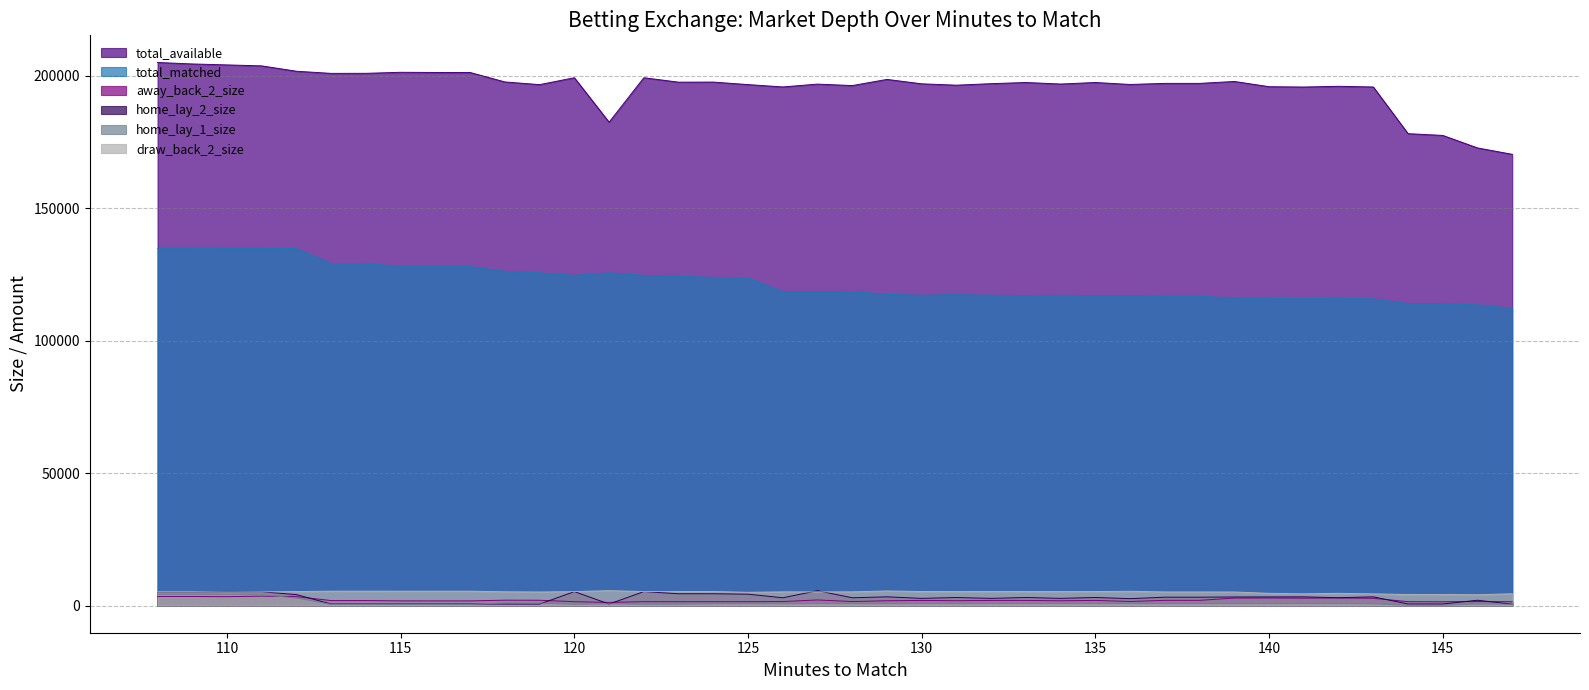

What is the maximum value shown in the chart?

205085.3